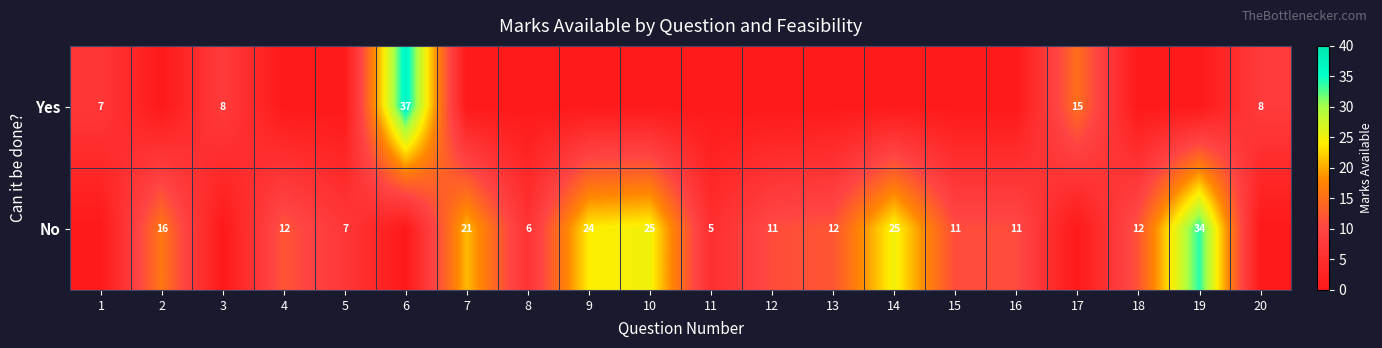

The value of Yes at 1 is 7. True or false?

True